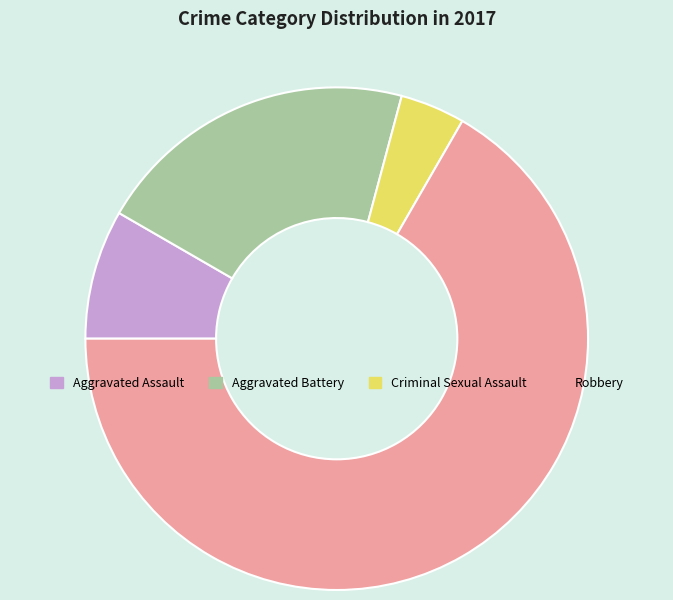

Which slice is the largest?

Robbery